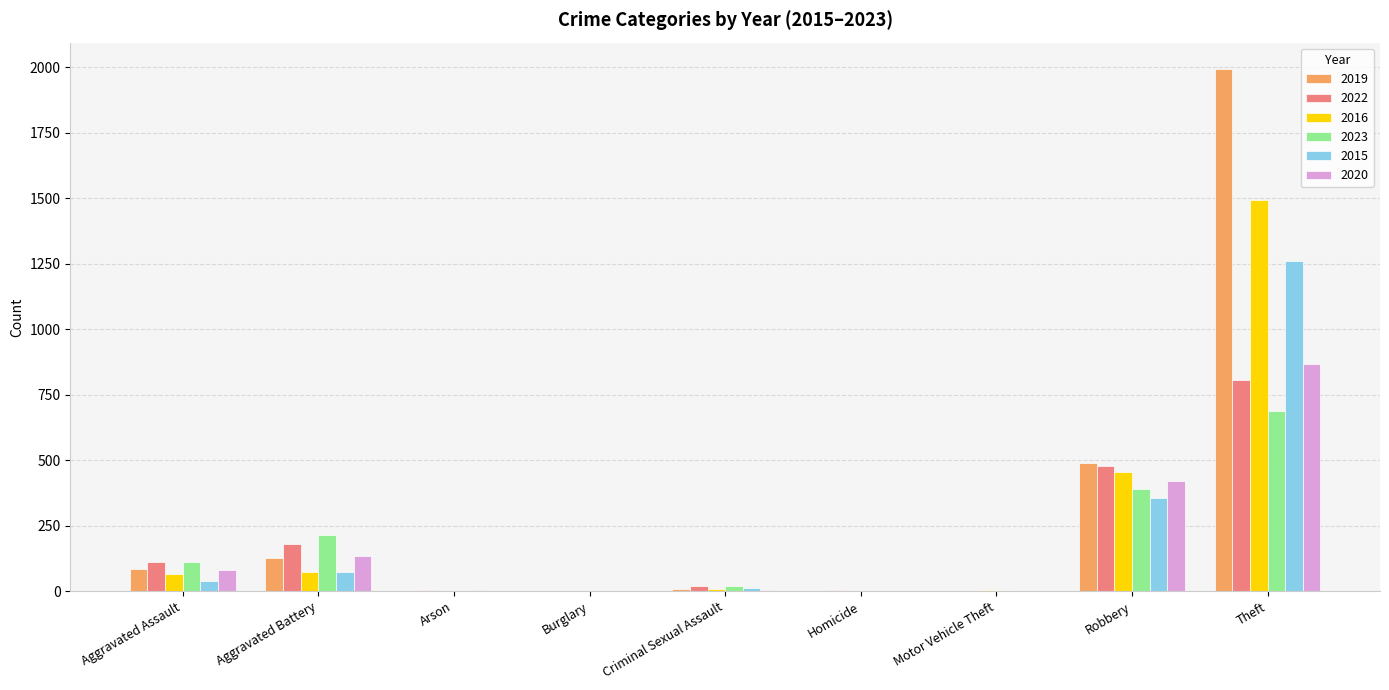

What is the sum of all 2016 values?

2100